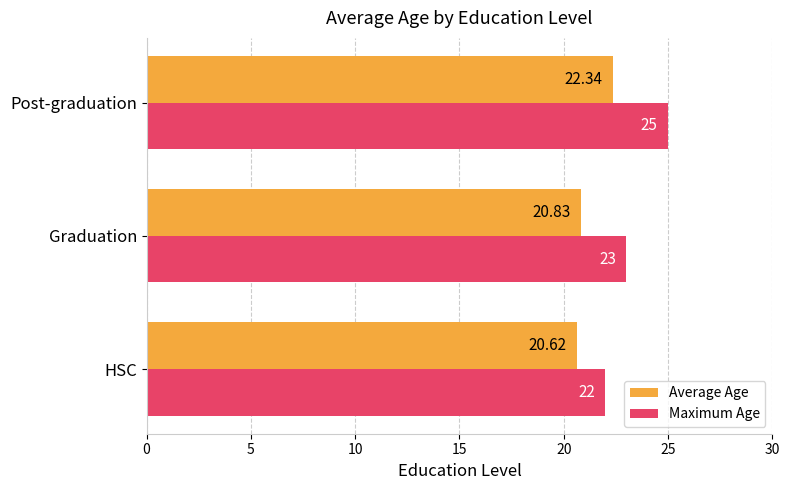

What are all the series names shown in the legend?

Average Age, Maximum Age